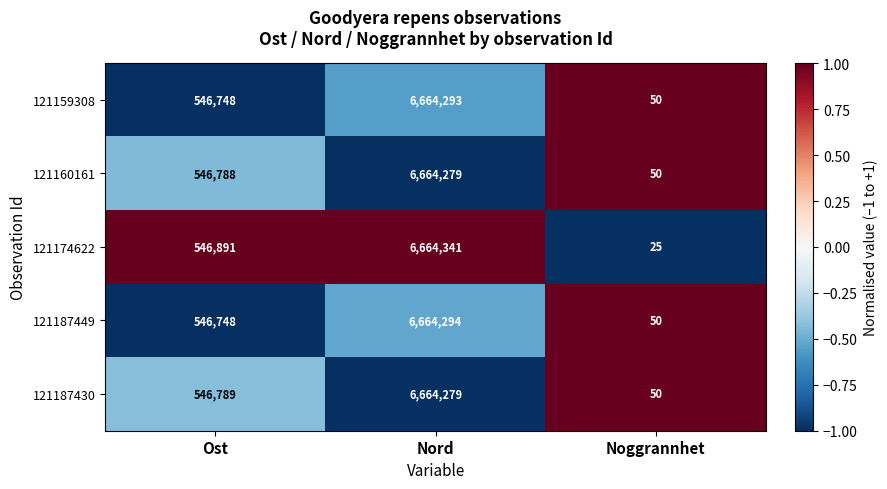

What is the difference between the maximum and second lowest values in the 121160161 series?

6117491